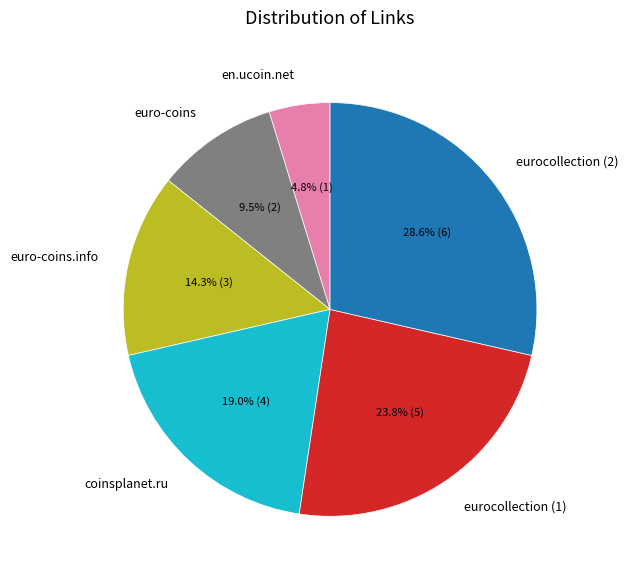

What is the ratio of the value at coinsplanet.ru to the value at eurocollection (1)?

0.8